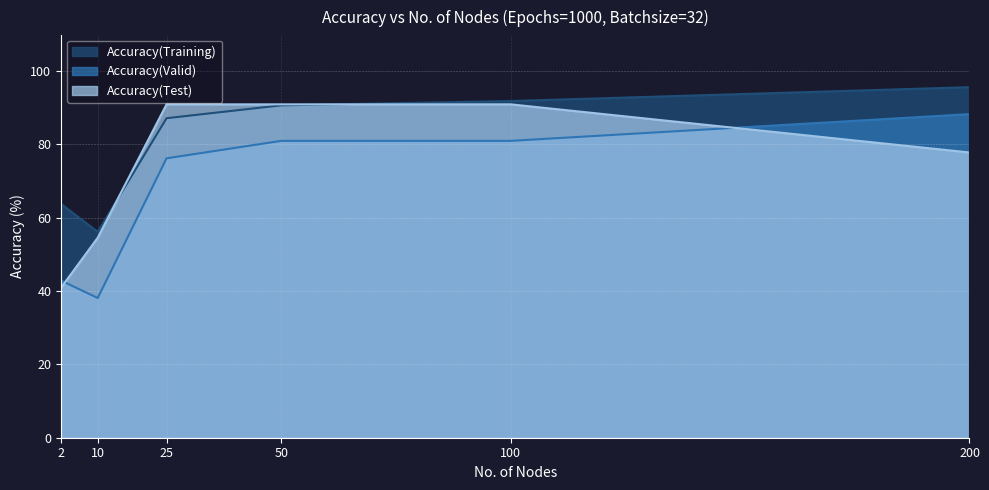

Where is the first local minimum for Accuracy(Valid)?

10